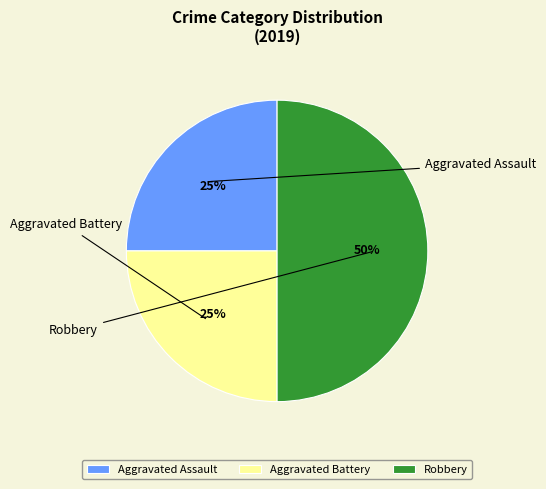

To the nearest percent, what is the combined percentage of Aggravated Assault and Aggravated Battery?

50%